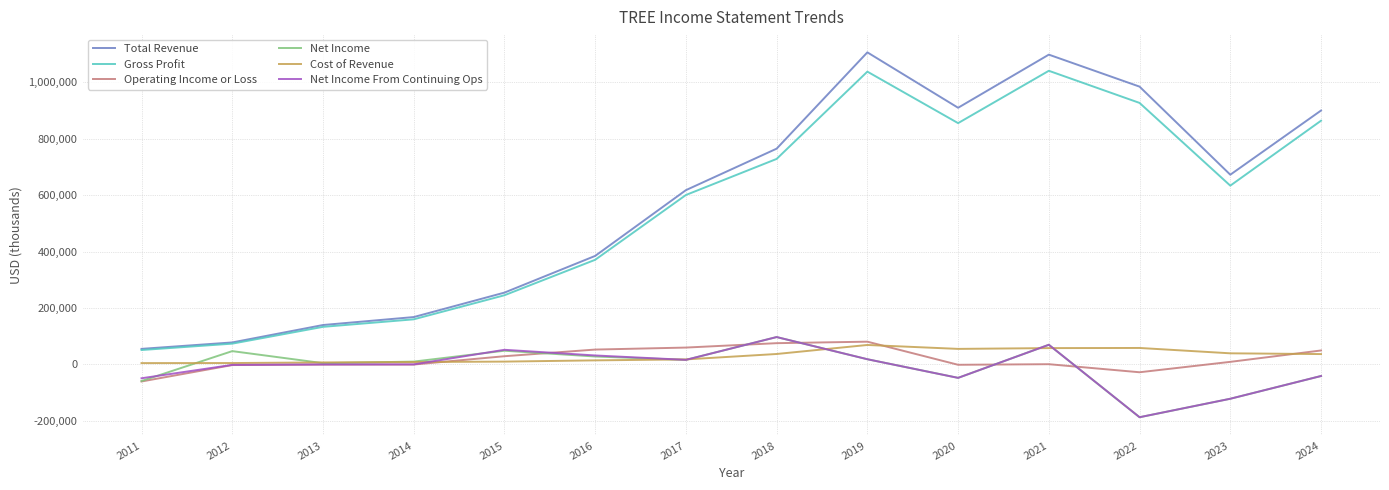

What is the difference between the maximum and minimum values in the Operating Income or Loss series?

141200